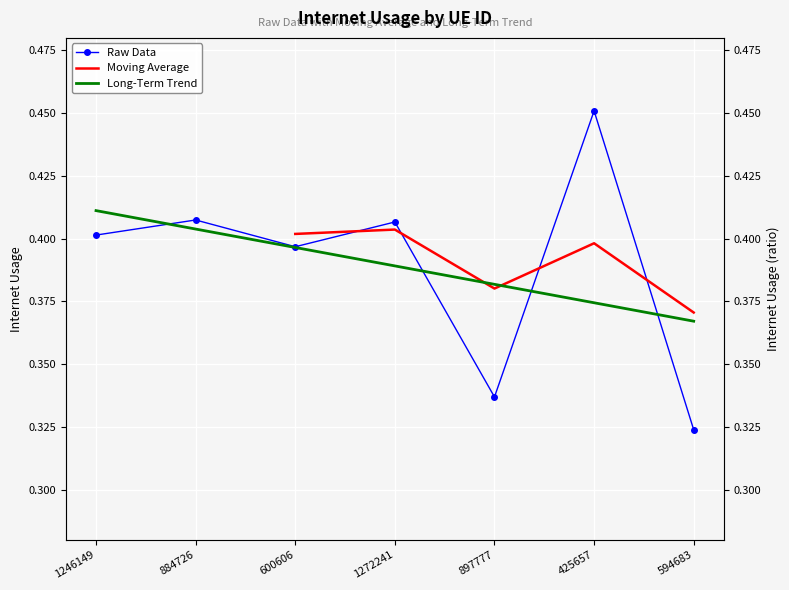

Reading right to left, transcribe all the data shown in this chart.

594683=0.3	425657=0.5	897777=0.3	1272241=0.4	600606=0.4	884726=0.4	1246149=0.4